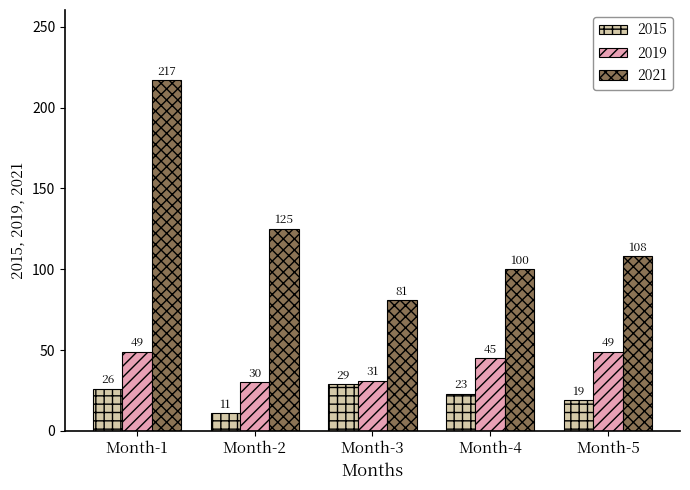

Reading left to right, list all the values displayed in this chart.

2015: 26	11	29	23	19
2019: 49	30	31	45	49
2021: 217	125	81	100	108